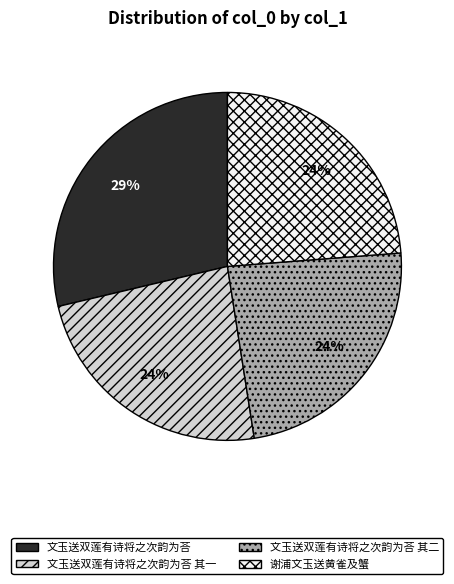

Does 文玉送双莲有诗将之次韵为荅 其一 account for over 50% of the chart?

No